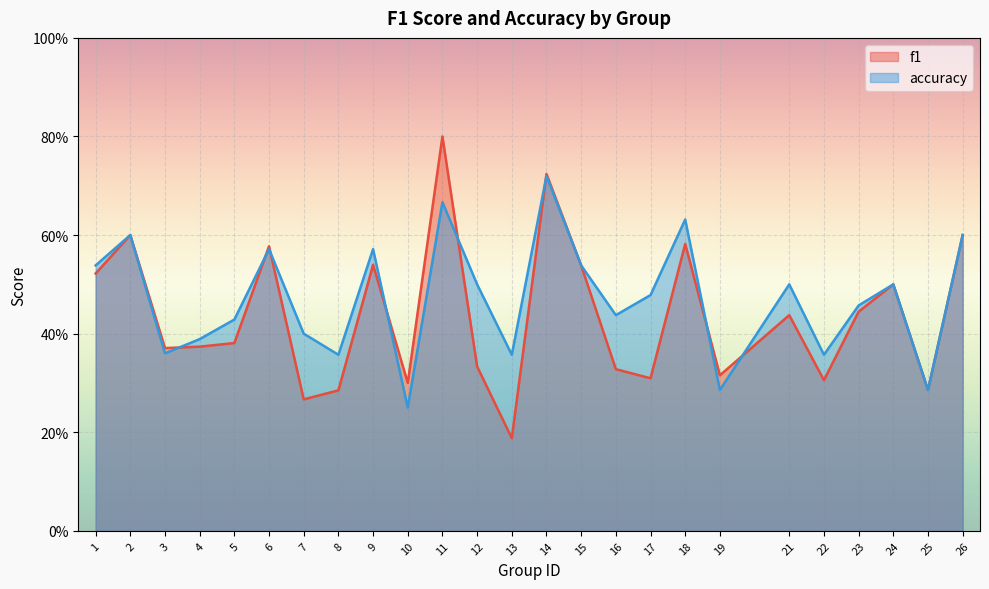

True or false: accuracy and f1 intersect in this chart.

True